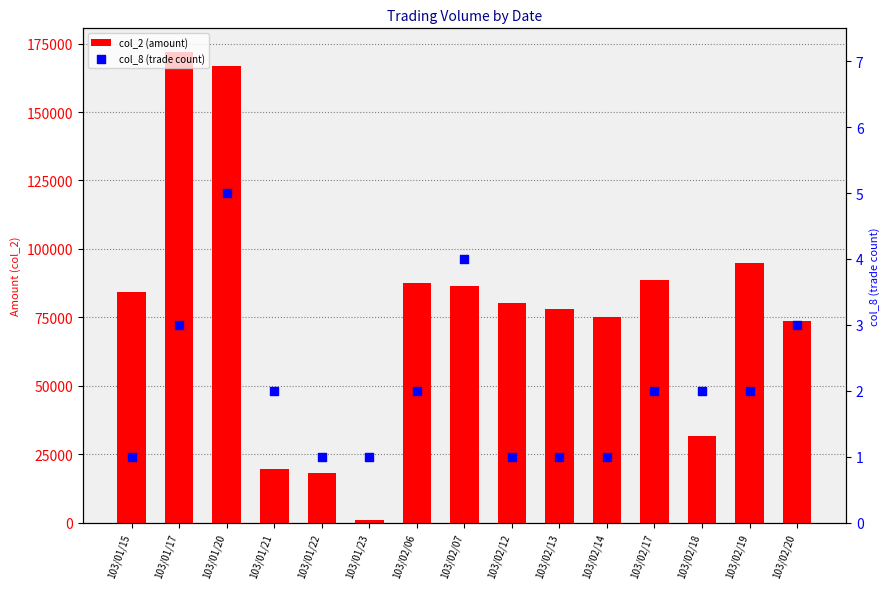

What is the total value across all series at 103/01/17?

172003